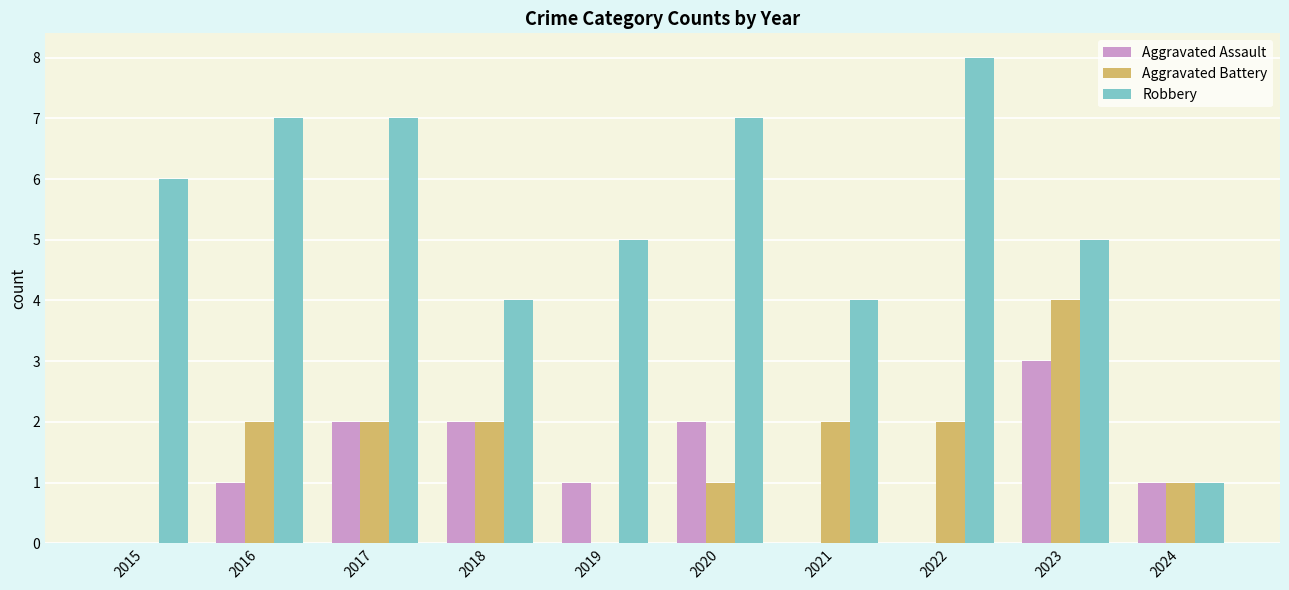

What is the average value of the Aggravated Assault series?

1